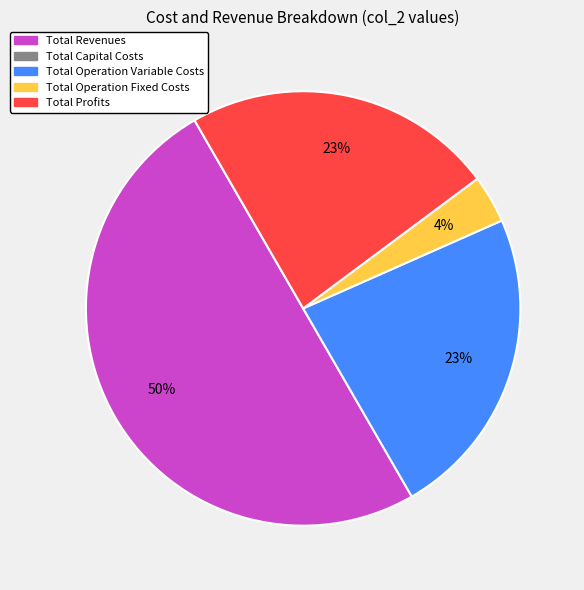

To the nearest percent, what is the average slice percentage?

25%